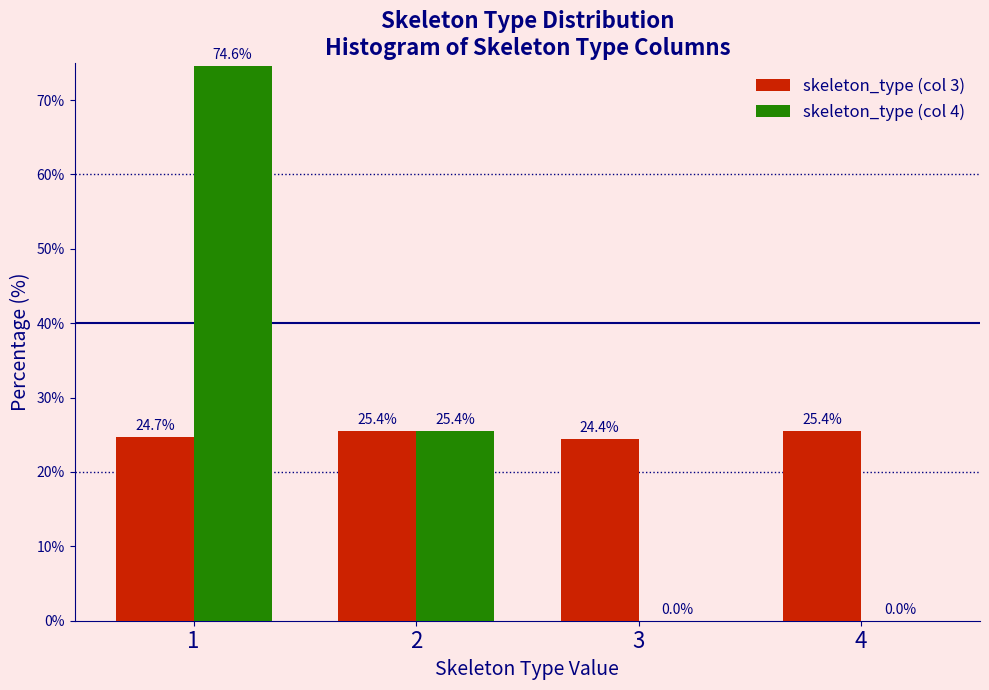

Reading left to right, list all the values displayed in this chart.

skeleton_type (col 3): 1=24.7	2=25.4	3=24.4	4=25.4
skeleton_type (col 4): 1=74.6	2=25.4	3=0.0	4=0.0